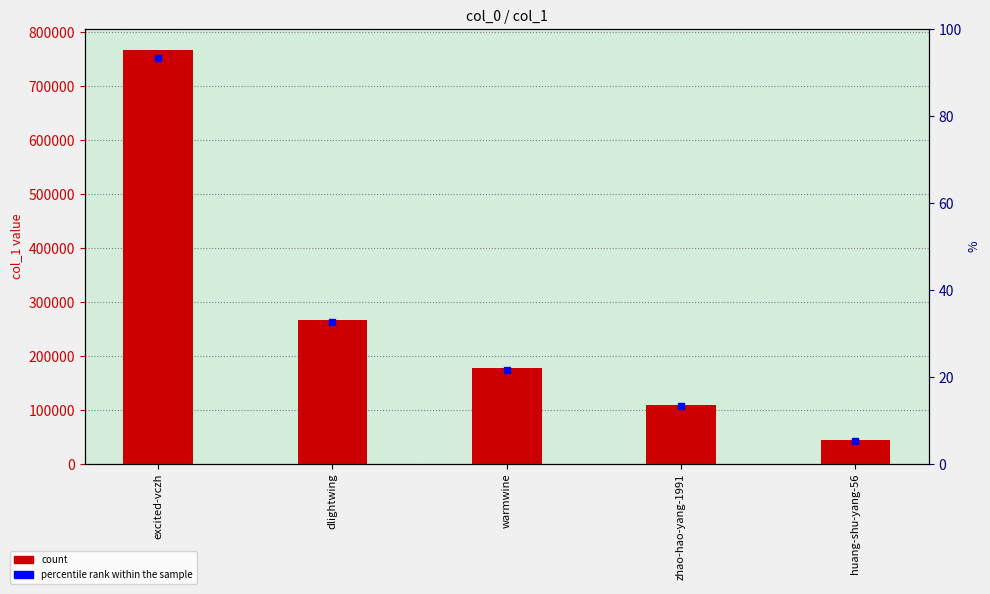

Reading left to right, extract all data points from this chart.

excited-vczh=767385	dlightwing=267510	warmwine=177853	zhao-hao-yang-1991=109069	huang-shu-yang-56=43464